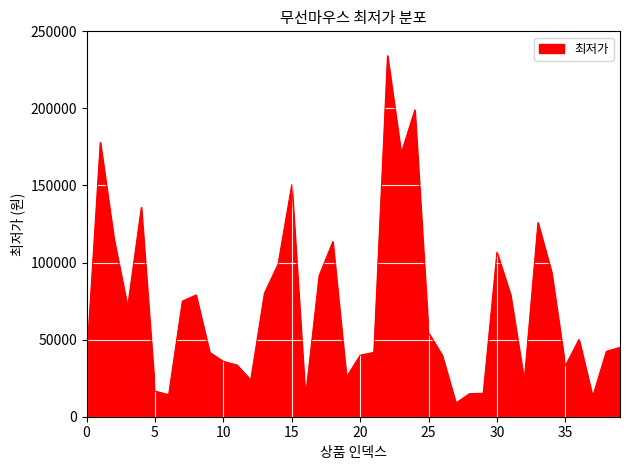

Does the chart have visible grid lines?

Yes